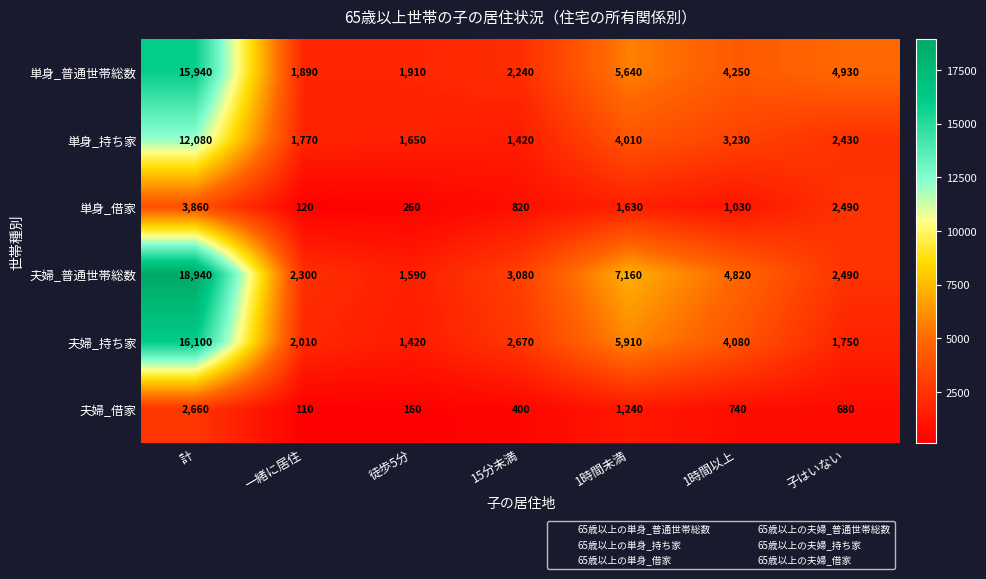

Which series has the largest range (max minus min)?

夫婦_普通世帯総数